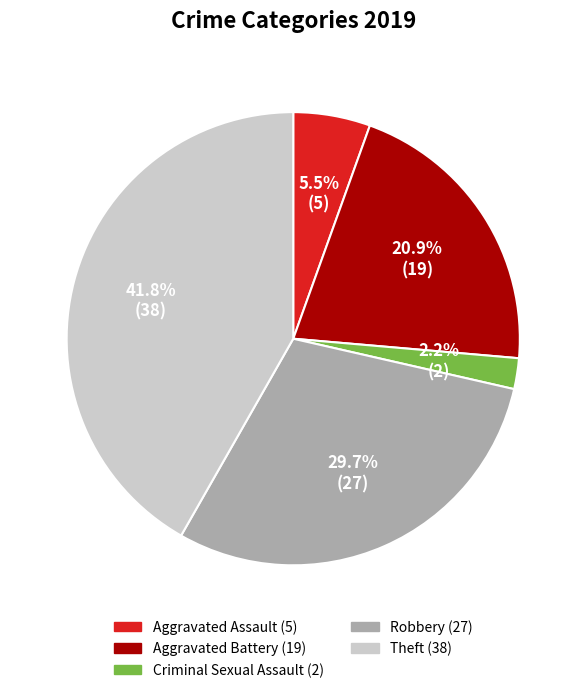

Count the number of slices in the pie.

5